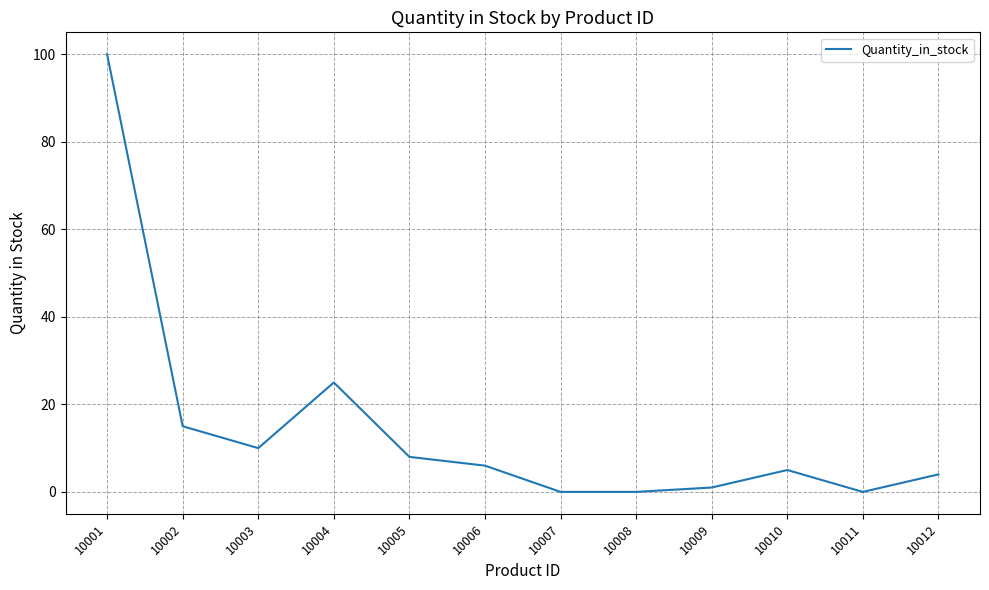

Where is the data nearest to the value 50?

10004